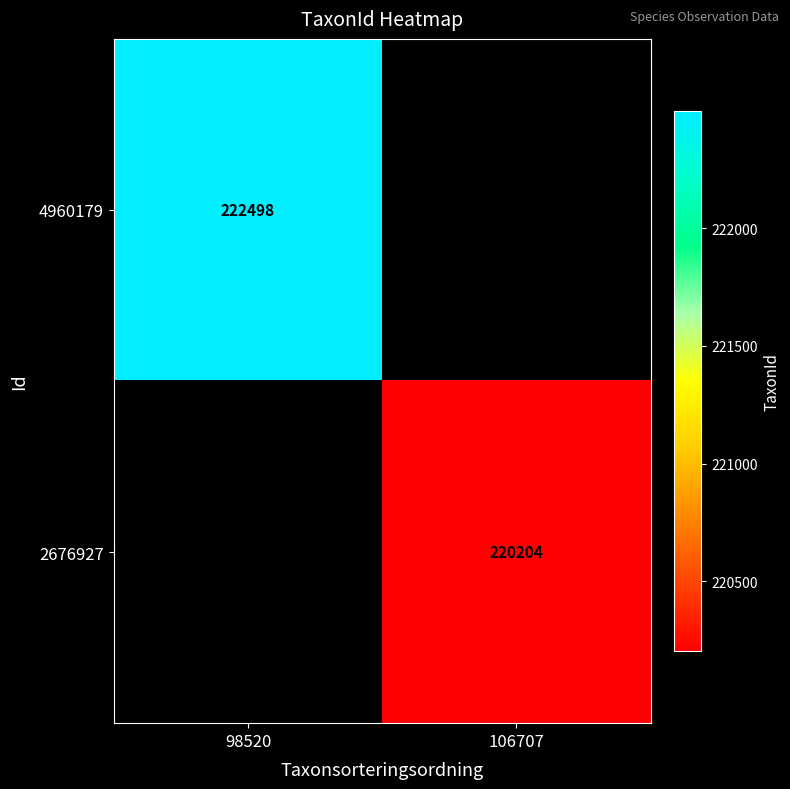

The 2676927 series shows 150137 at 106707. True or false?

False